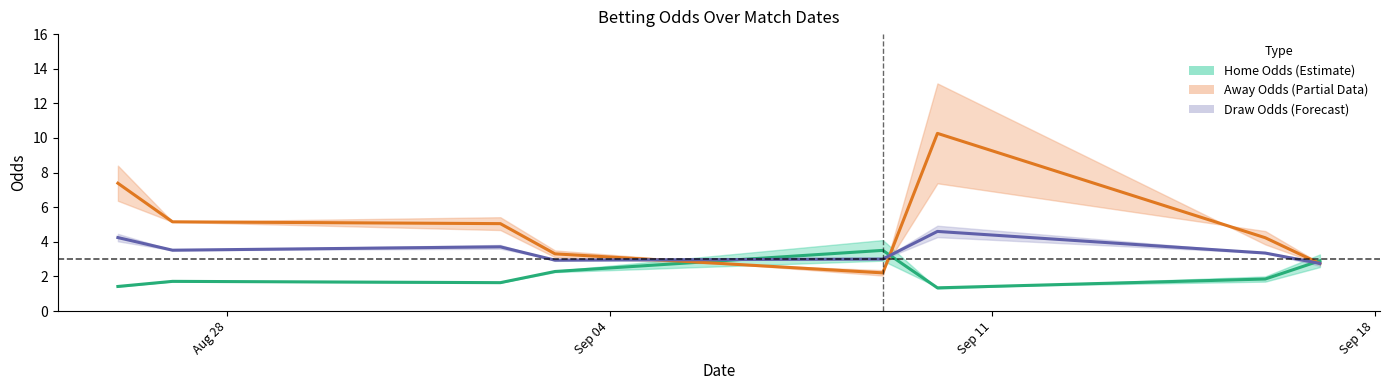

What is the average value of the away_opening_odds series?

5.0